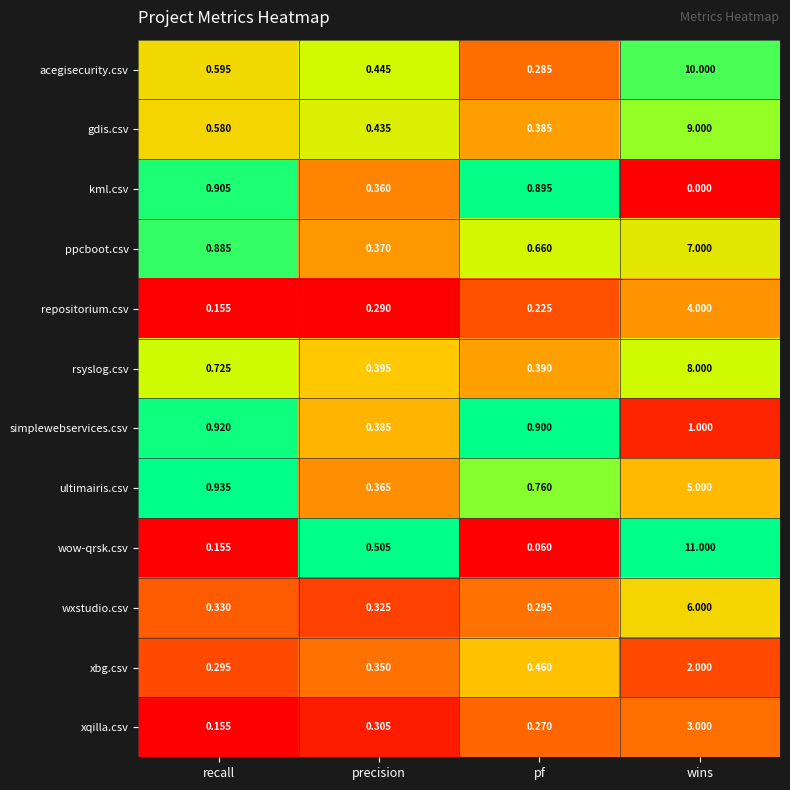

Where is simplewebservices.csv nearest to the value 0?

precision